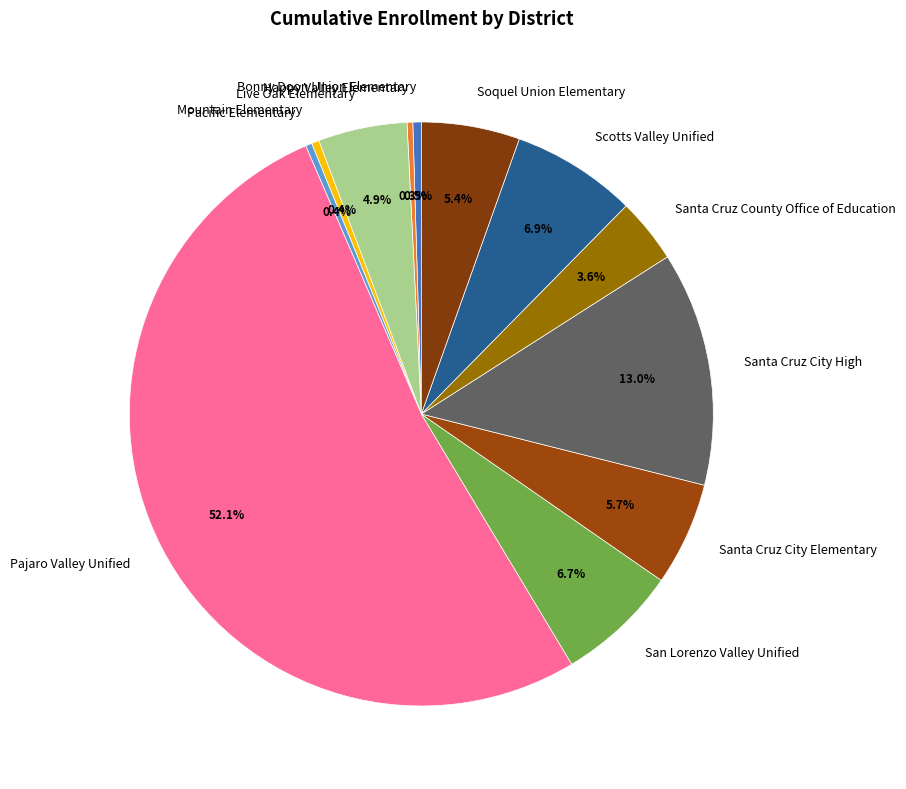

What is the ratio of the value at Santa Cruz City Elementary to the value at Bonny Doon Union Elementary?

12.3